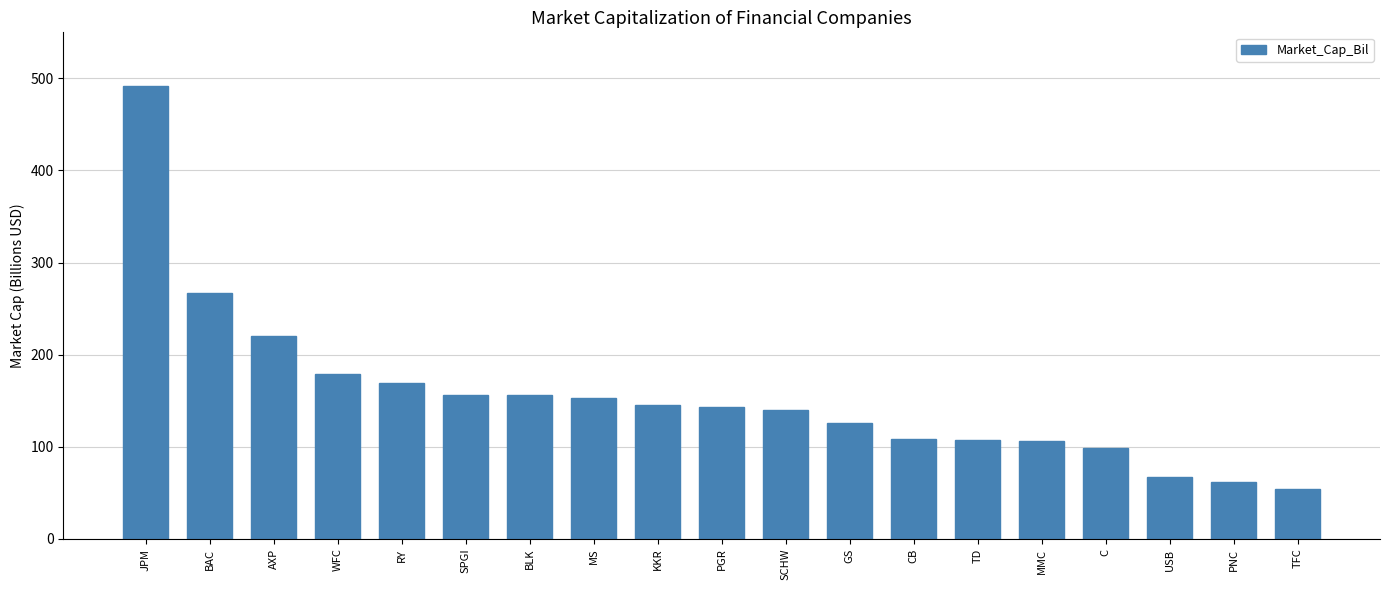

What is the difference between the values at BAC and CB?

157.6